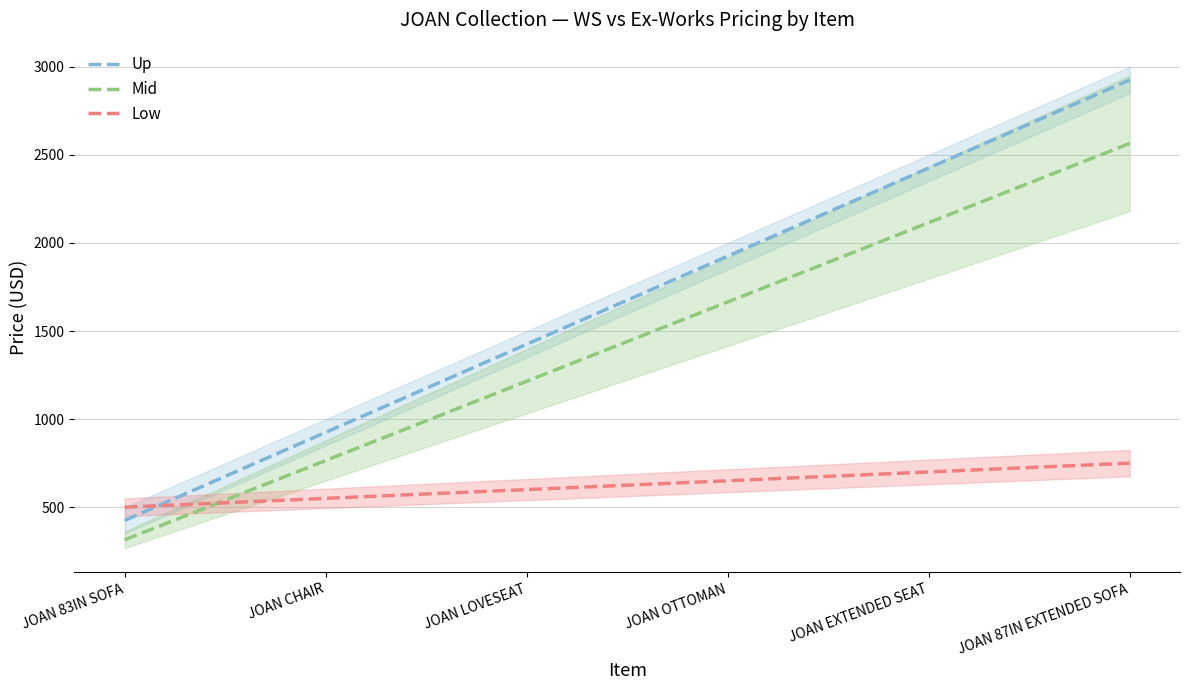

What is the difference between the second highest and minimum values in the Up series?

2000